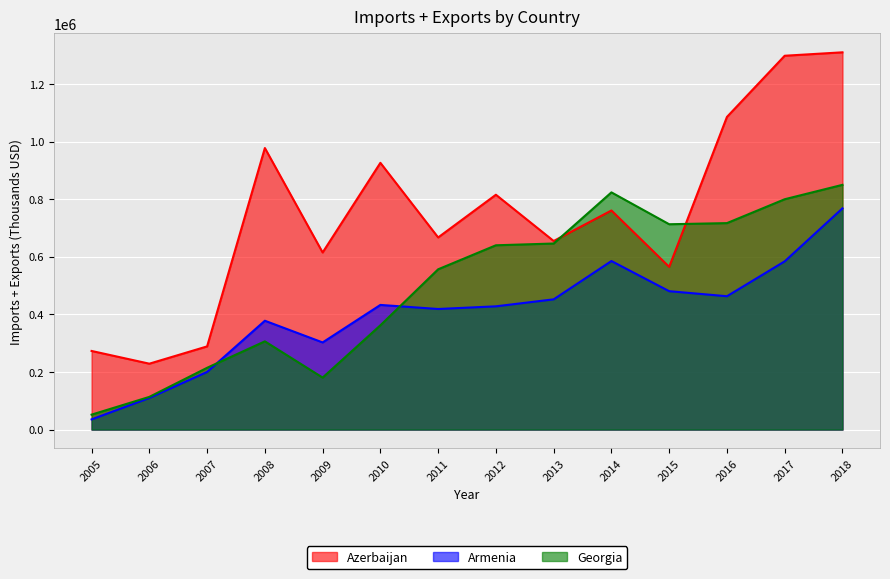

Which category has the lowest value across all series?

2005